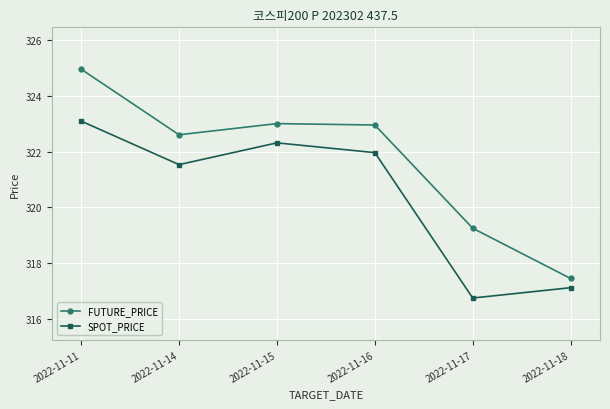

What are all the series names shown in the legend?

FUTURE_PRICE, SPOT_PRICE